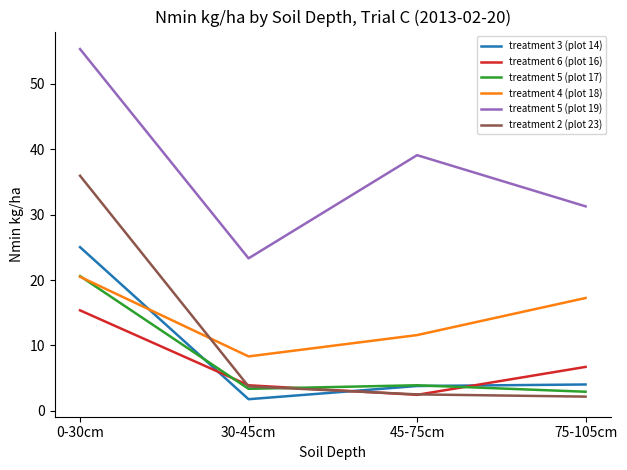

List the labels in order of treatment 6 (plot 16) value, smallest first.

45-75cm, 30-45cm, 75-105cm, 0-30cm